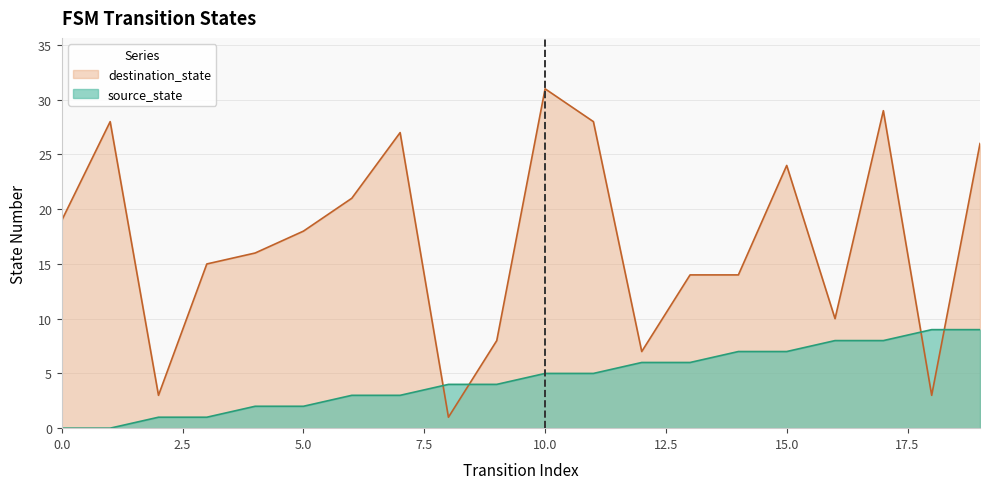

What is the value of the destination_state point at the 1st from the left?

19